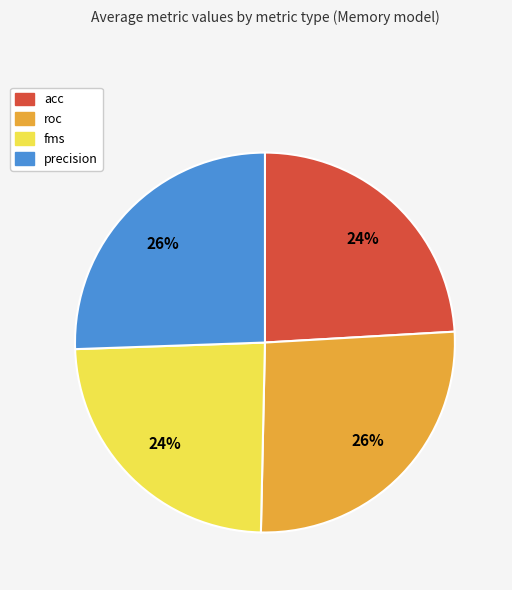

How many slices are in this pie chart?

4